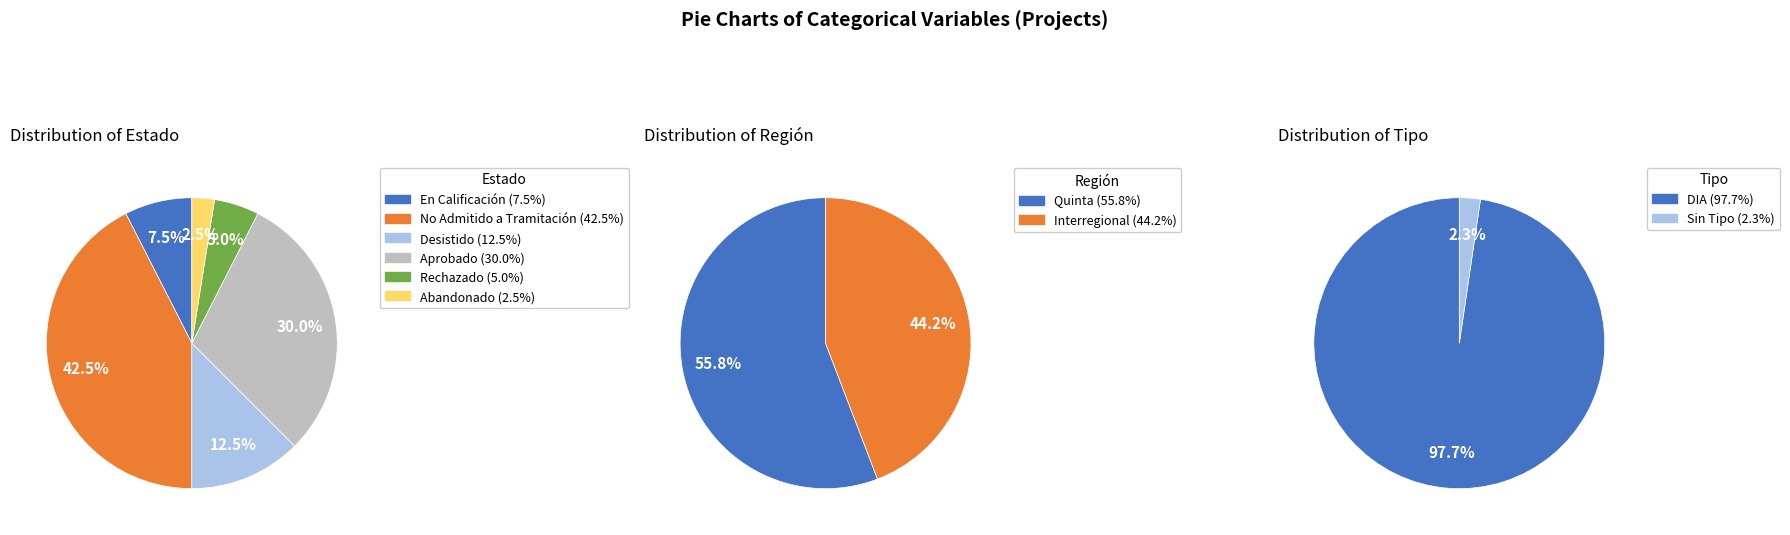

Count the number of slices in the pie.

6